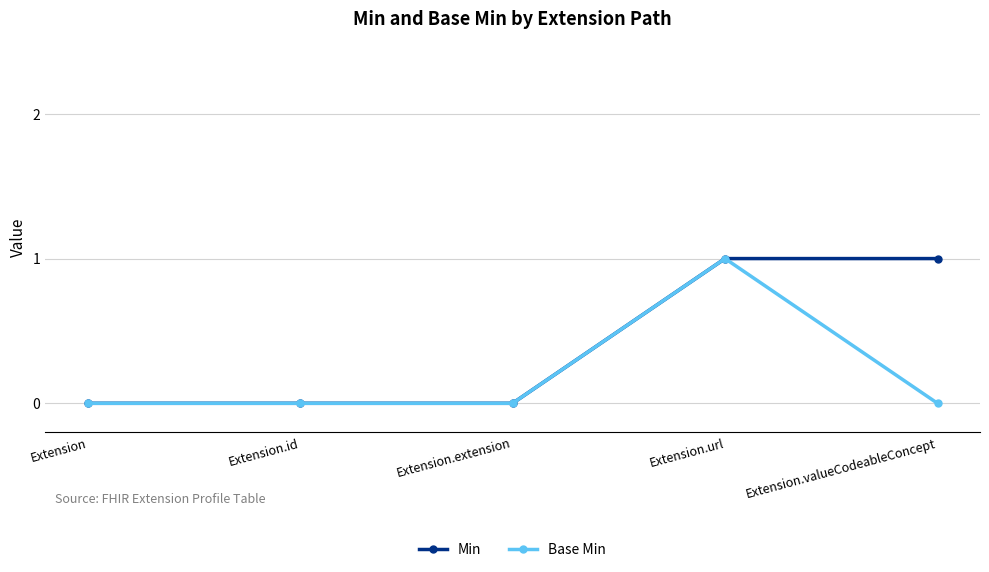

Rank the series at Extension.valueCodeableConcept from lowest to highest value.

Base Min, Min